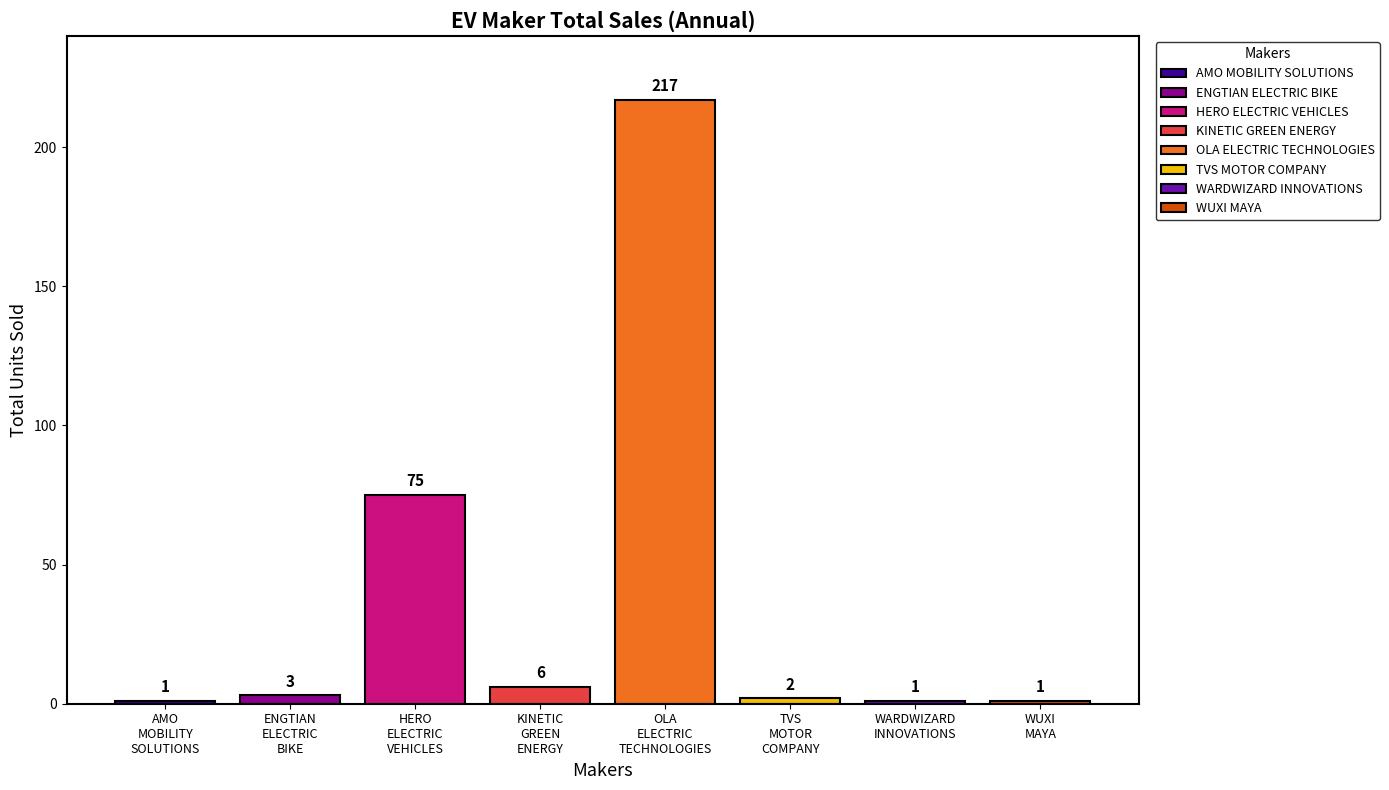

Is it true that the value at HERO ELECTRIC VEHICLES is 75?

True